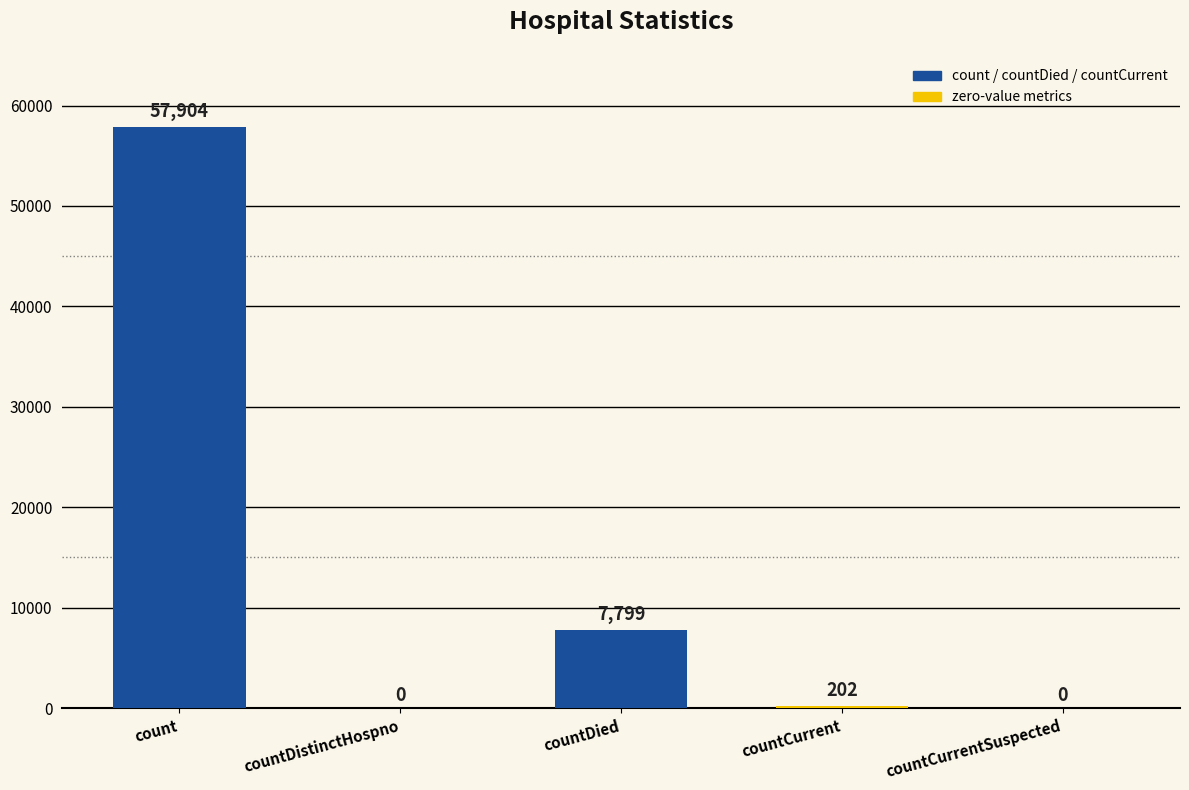

Which category has the highest value across all series?

count